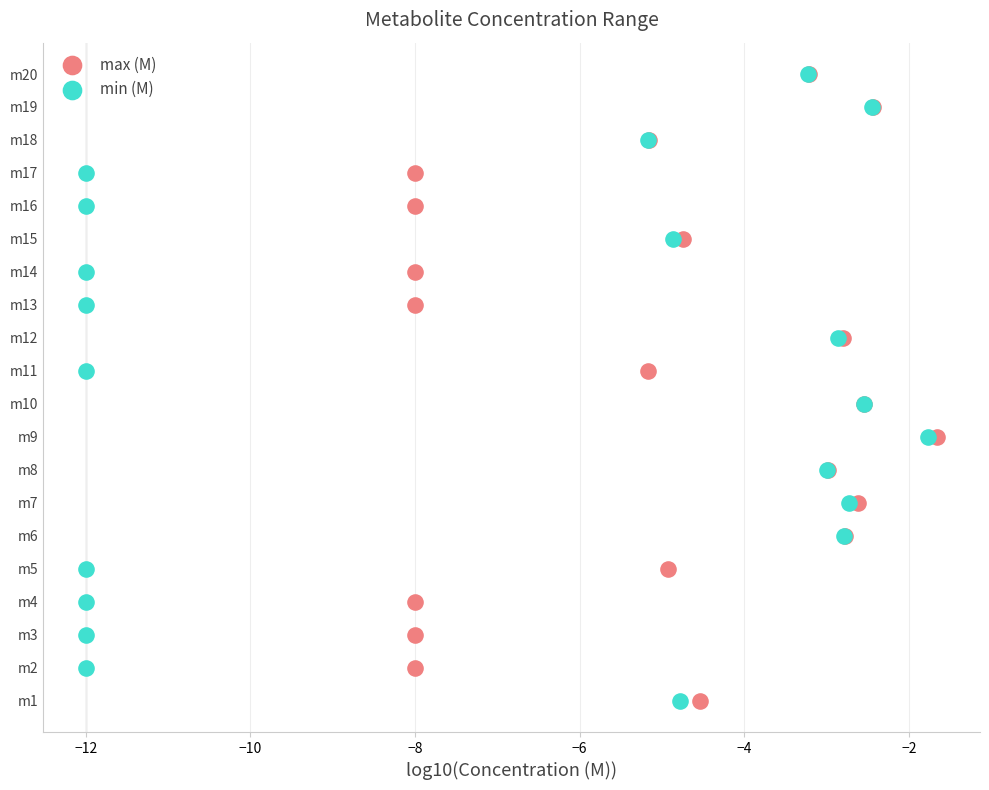

Which series has the widest spread of Y values?

max (M)